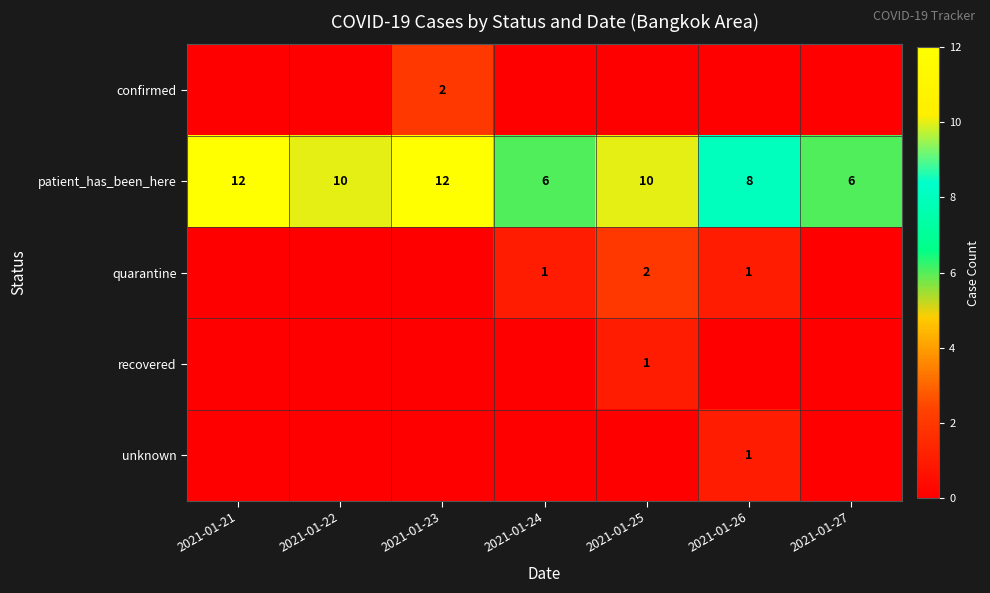

Read the patient_has_been_here value at 2021-01-25.

10